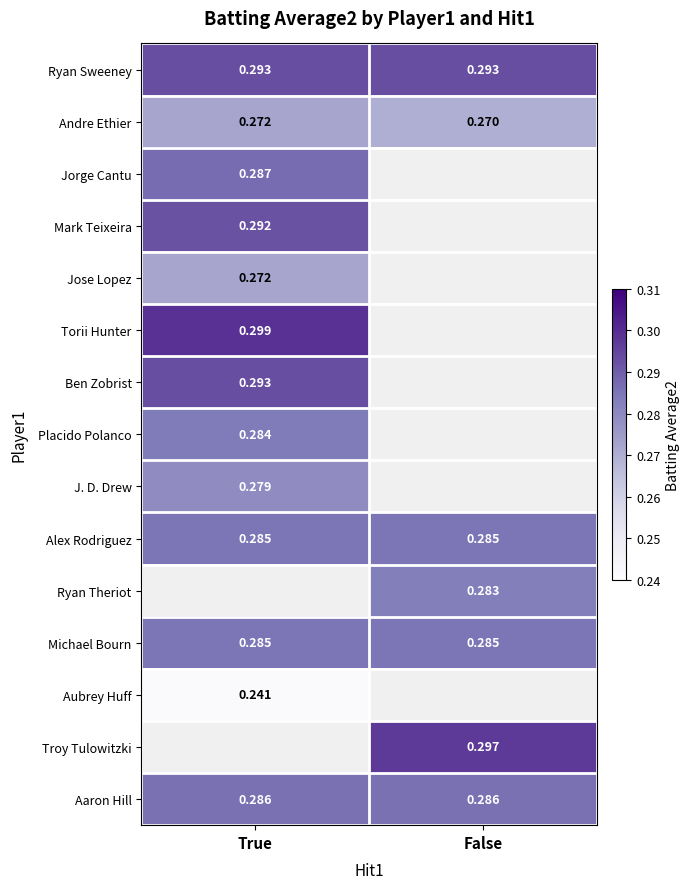

Which series changed the most between True and False?

Andre Ethier